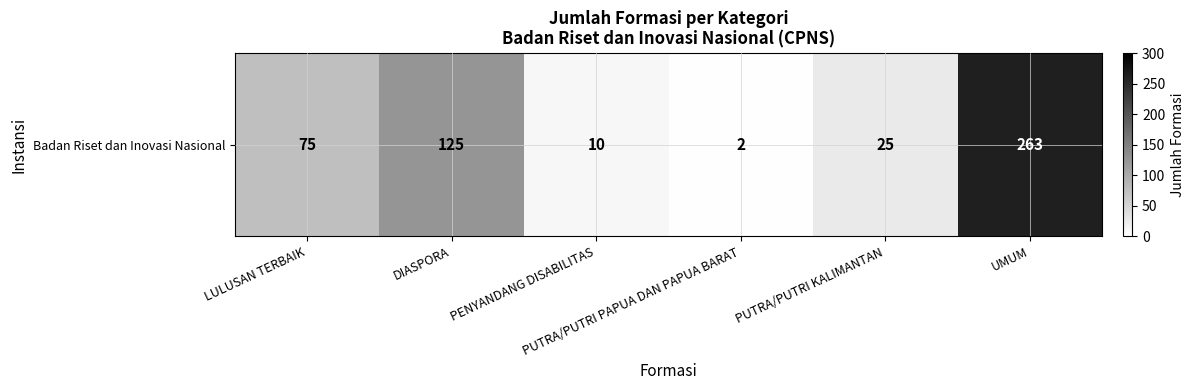

Rank the categories by value from lowest to highest.

PUTRA/PUTRI PAPUA DAN PAPUA BARAT, PENYANDANG DISABILITAS, PUTRA/PUTRI KALIMANTAN, LULUSAN TERBAIK, DIASPORA, UMUM